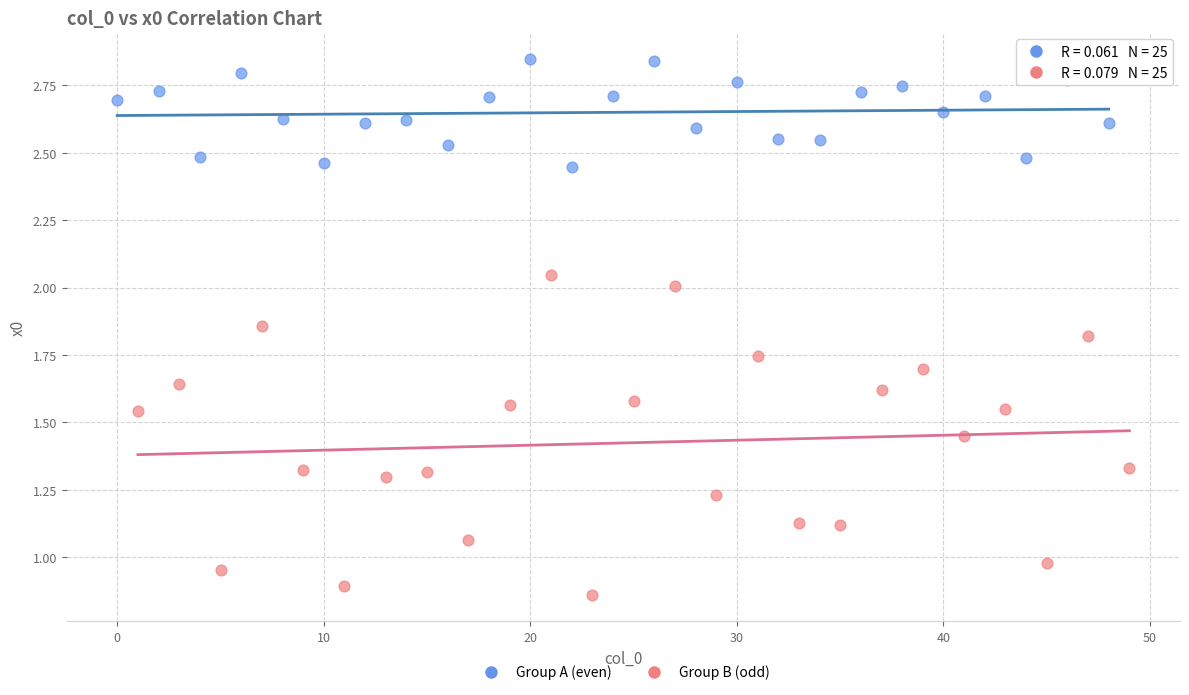

What are all the series names shown in the legend?

Group A (even), Group B (odd)